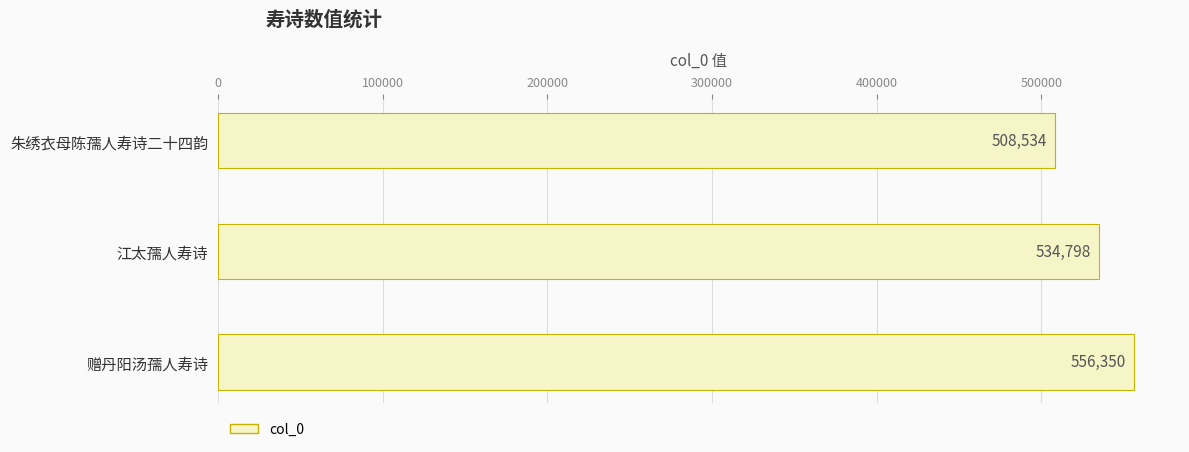

What is the maximum value shown in the chart?

556350